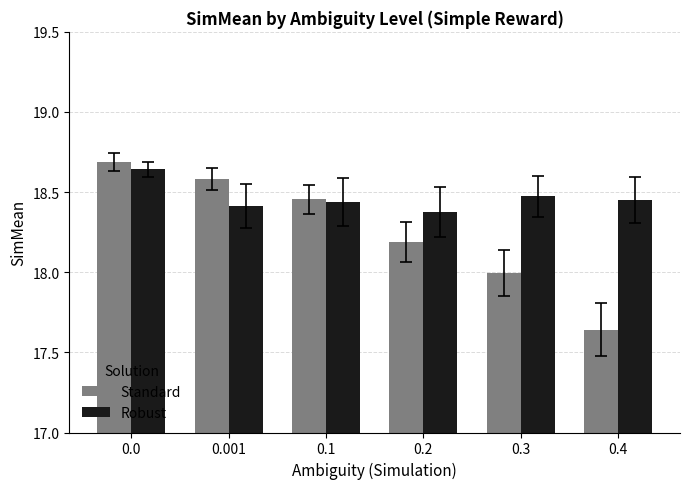

Between 0.001 and 0.1, which series saw the biggest shift?

Standard